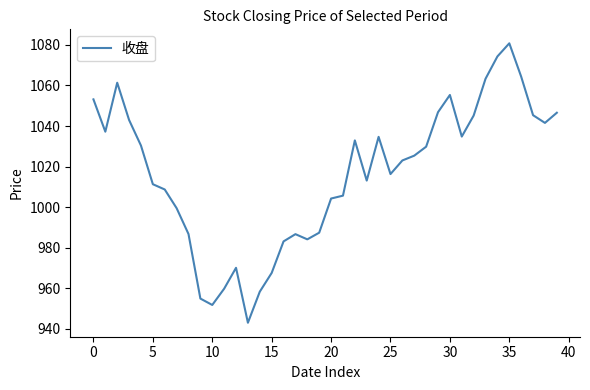

What is the maximum value shown in the chart?

1080.8